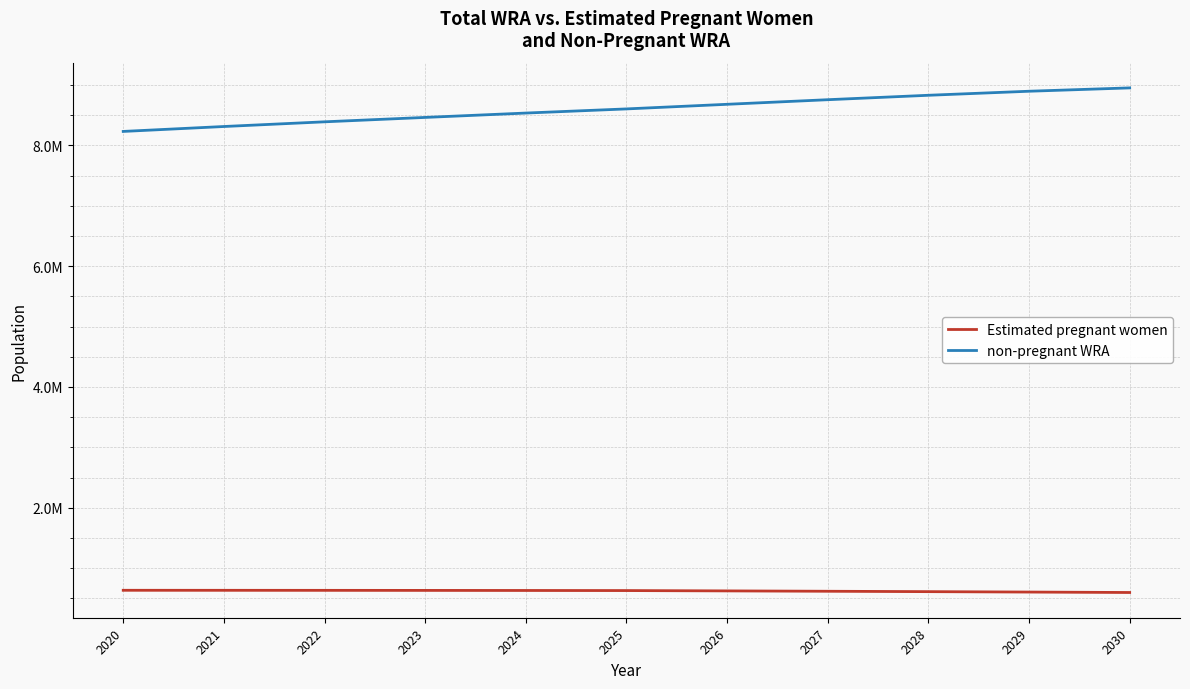

What is the total value across all series at 2030?

9548000.0